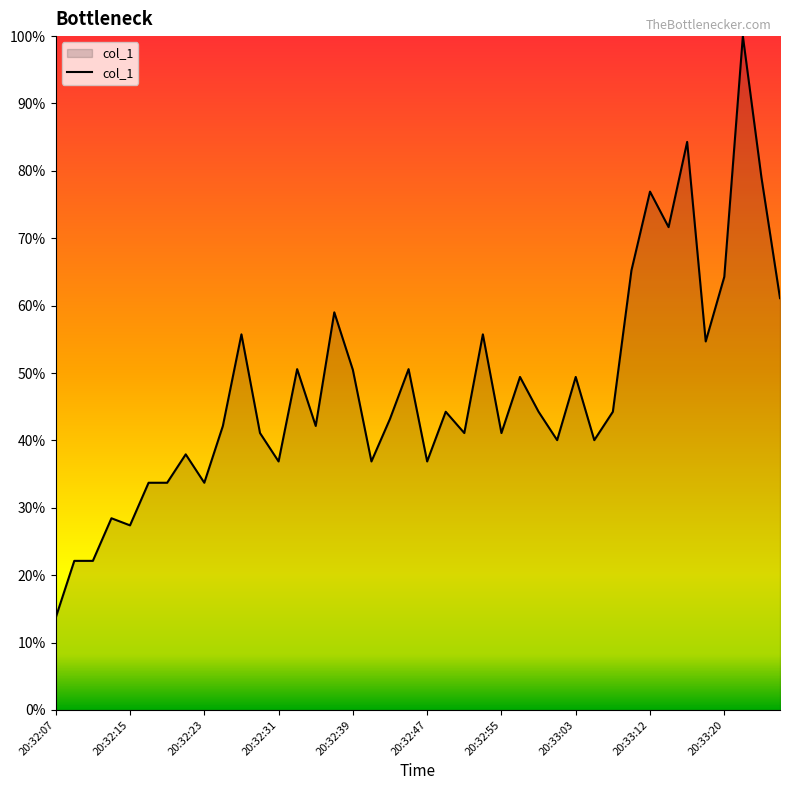

What is the maximum value shown in the chart?

100.0